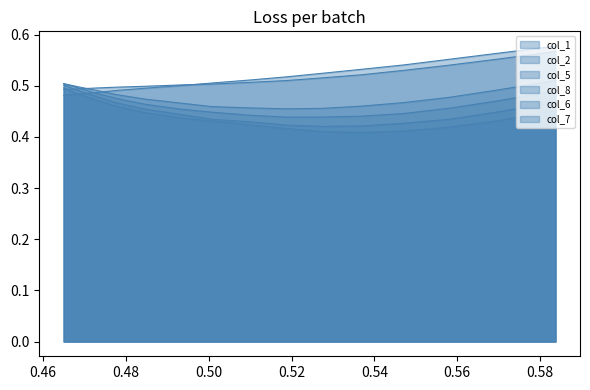

Between which two adjacent categories do col_2 and col_7 first intersect?

0.4649572649572651 and 0.4683760683760685